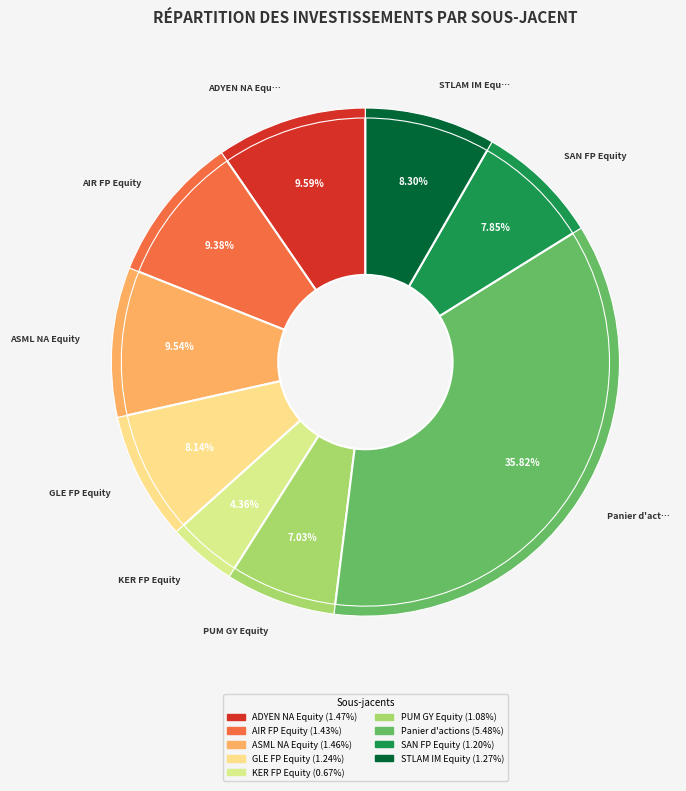

Is ASML NA Equity the majority of the pie?

No